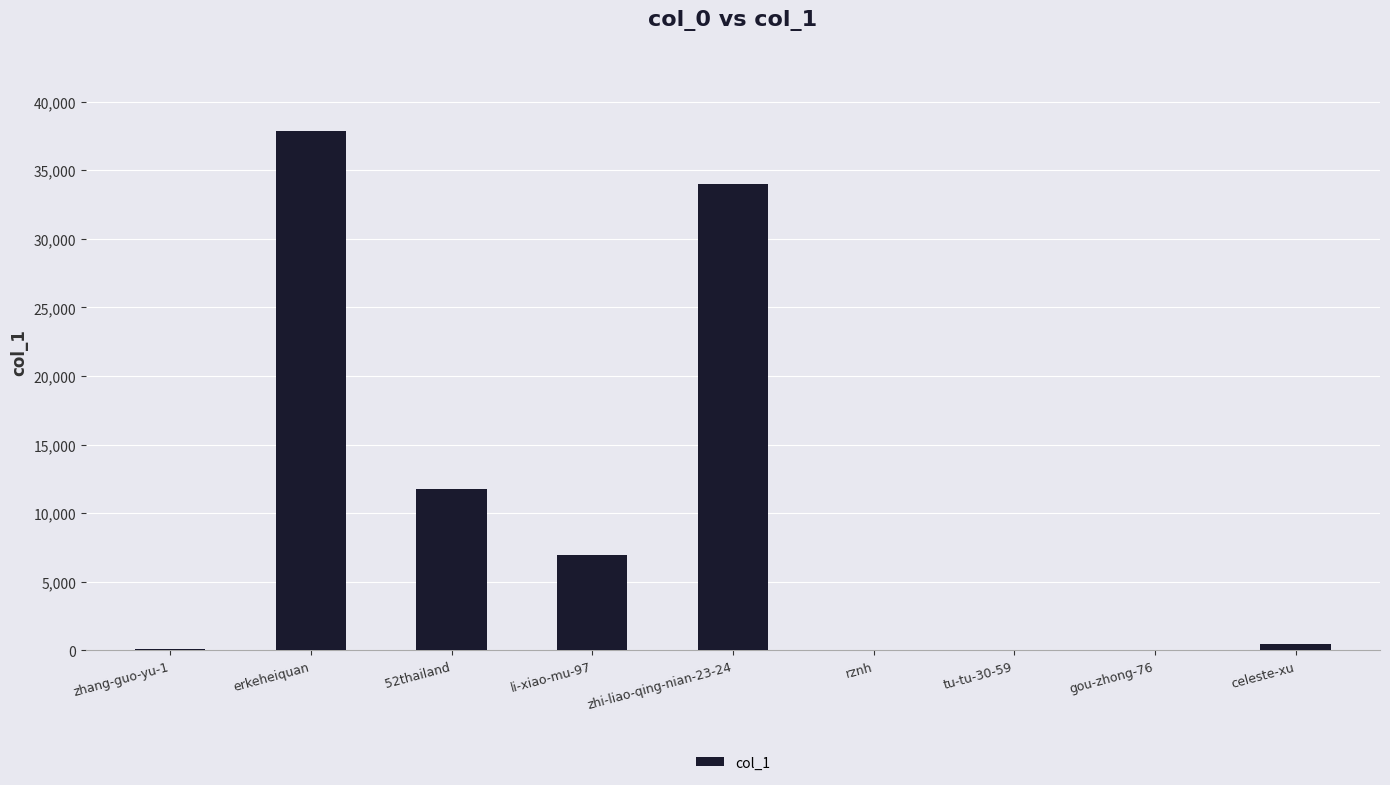

The chart shows a value of 478 at celeste-xu. True or false?

True